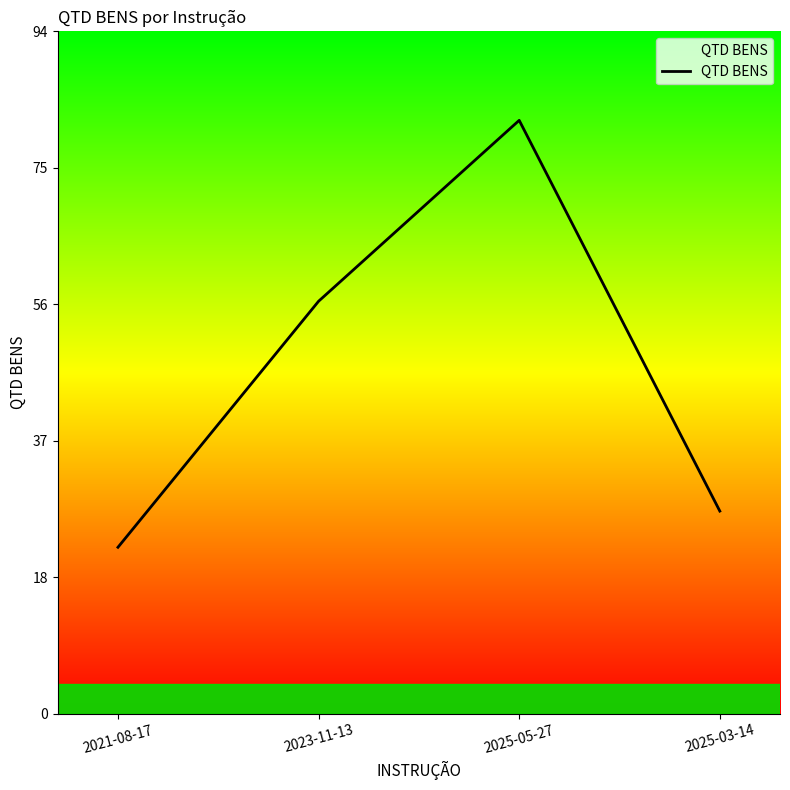

How many values are below 57?

2